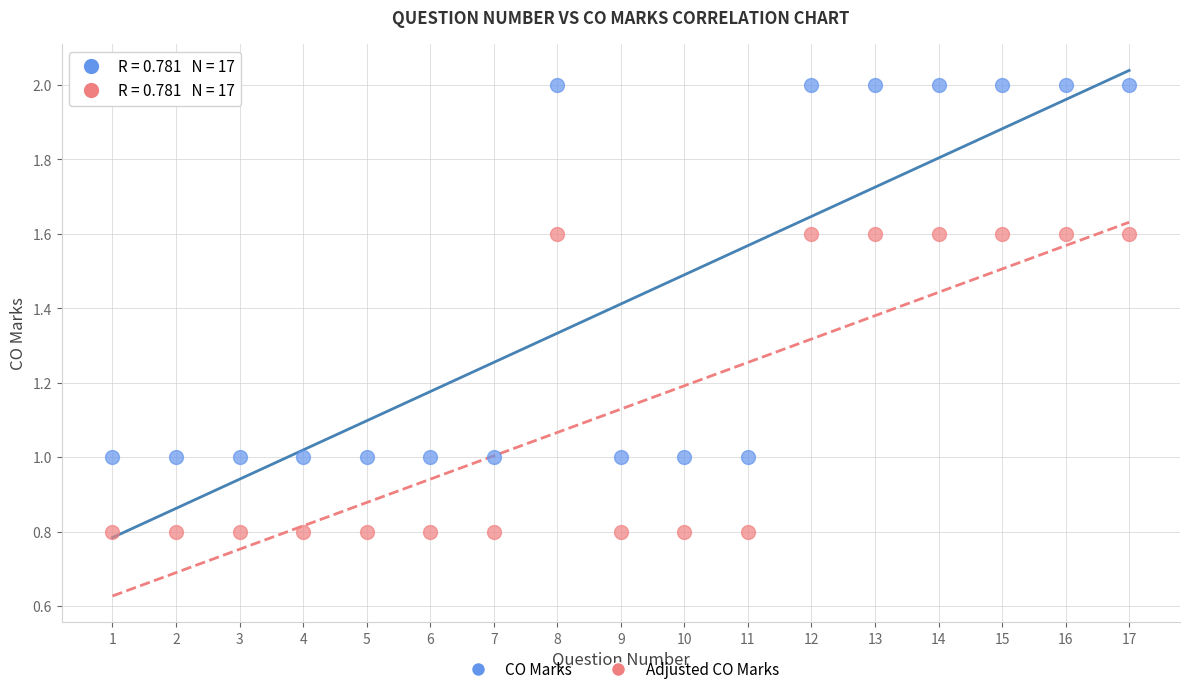

Which series reaches the maximum Y coordinate?

CO Marks